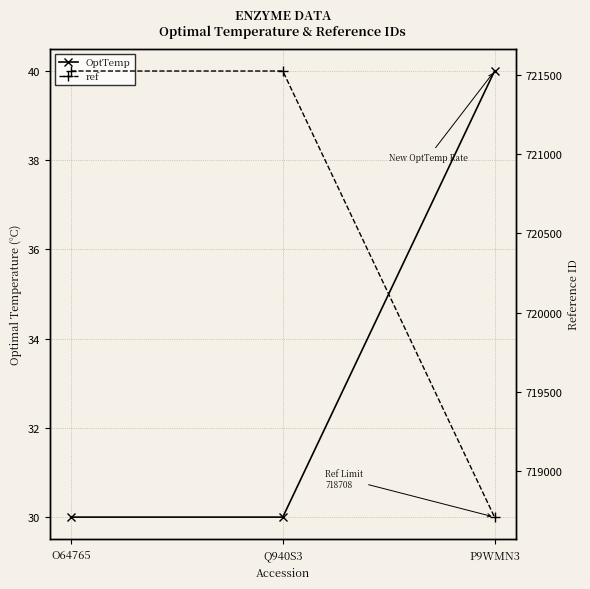

Read the ref value at Q940S3, to the nearest 100.

721500